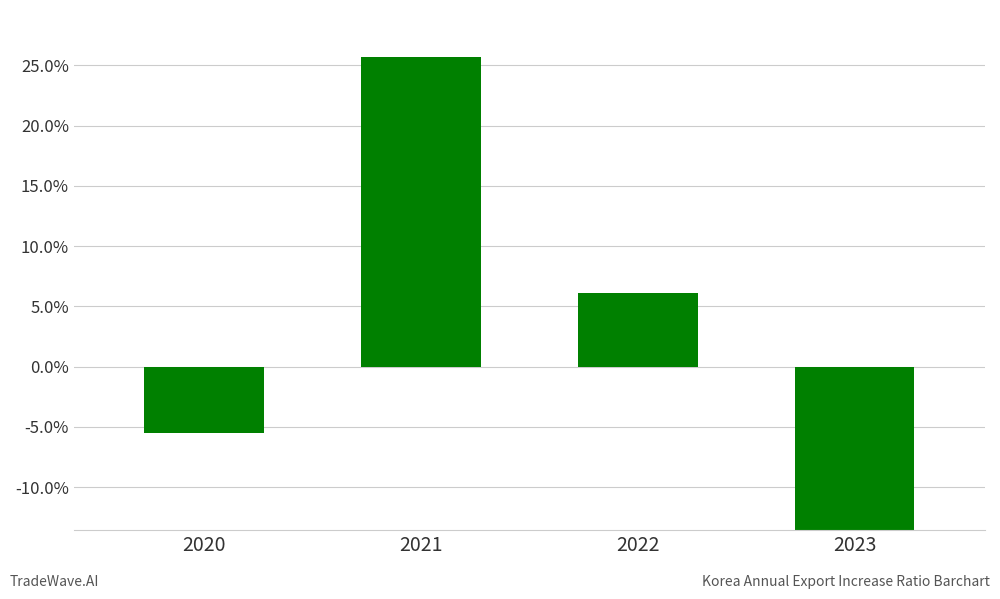

How many values exceed 6?

2